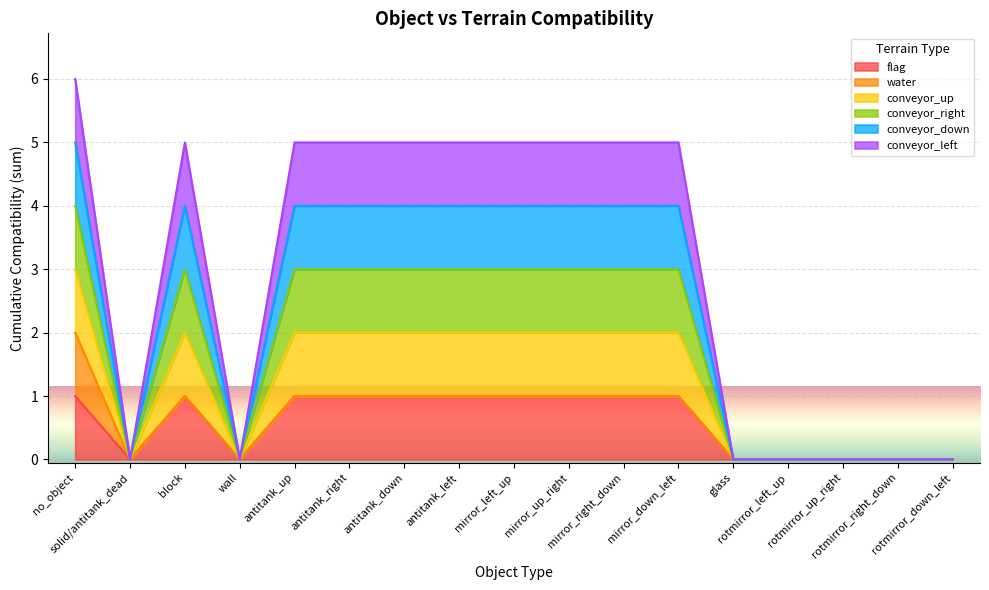

Which series has the largest total across all categories?

conveyor_up